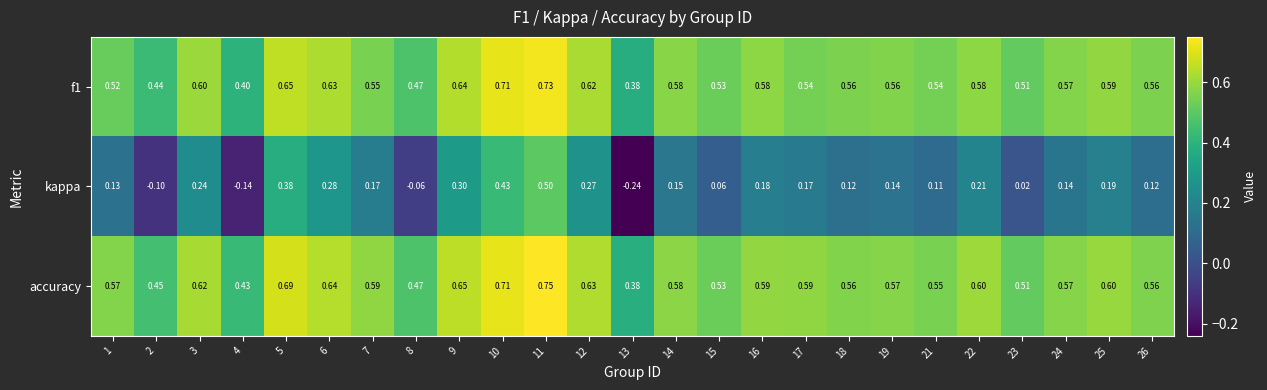

Which series has the largest total across all categories?

accuracy